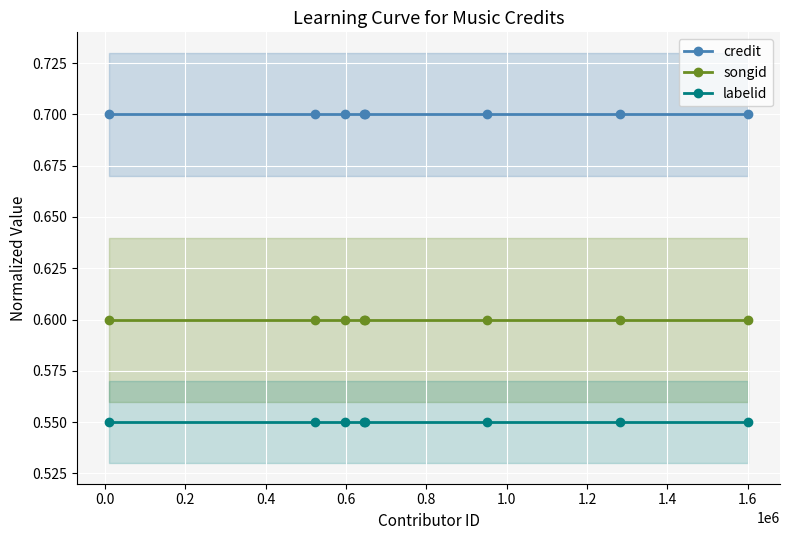

How many lines are shown in the chart?

3